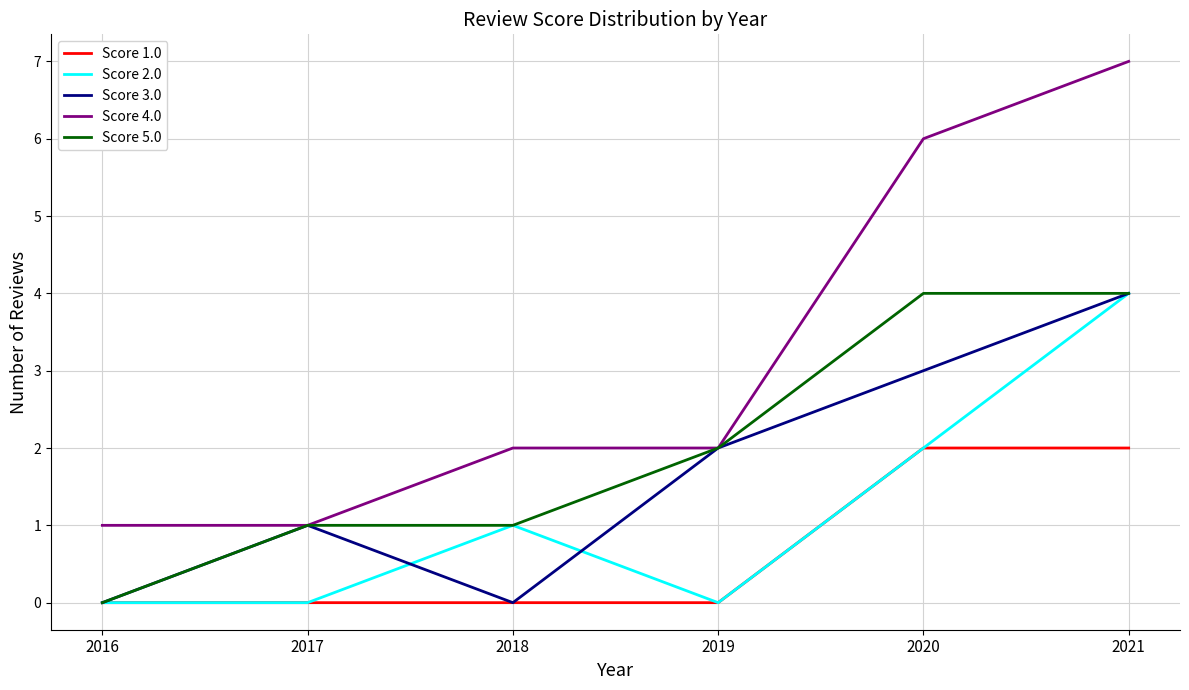

How many series are shown in this chart?

5